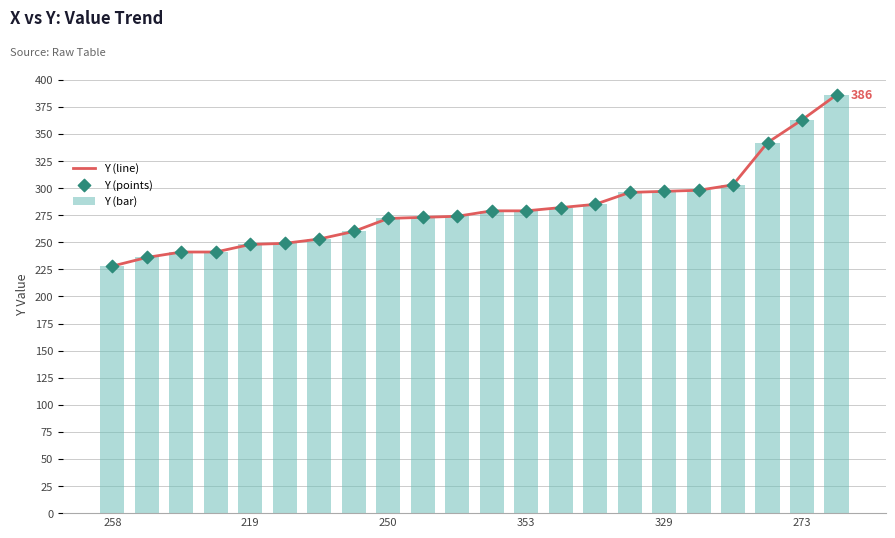

What are all the series names shown in the legend?

Y (line), Y (bar), Y (points)